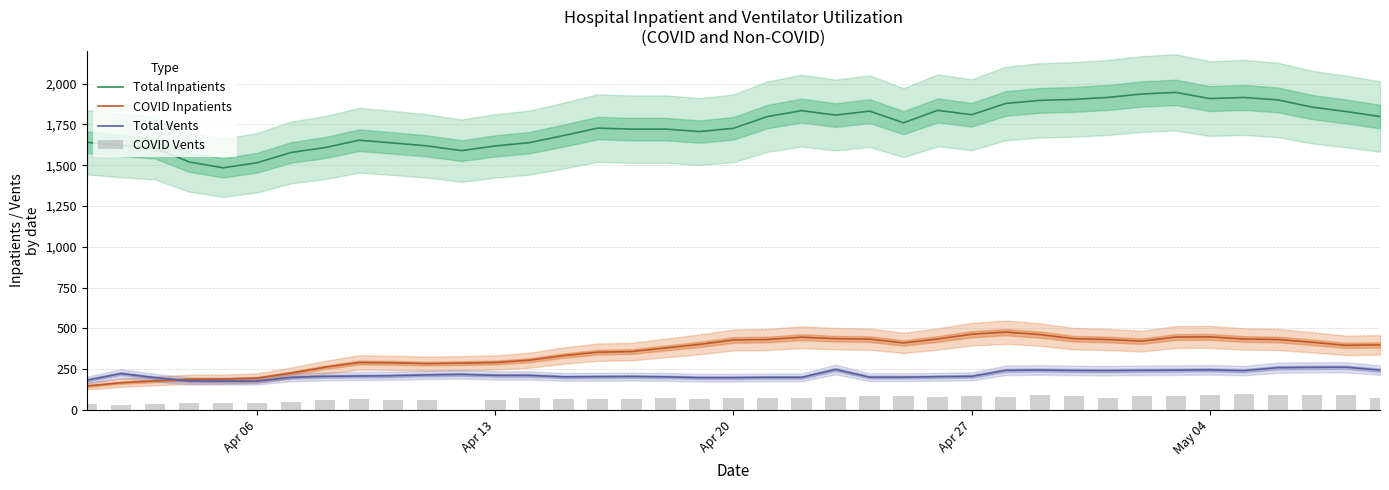

True or false: COVID Inpatients and Total Inpatients intersect in this chart.

False